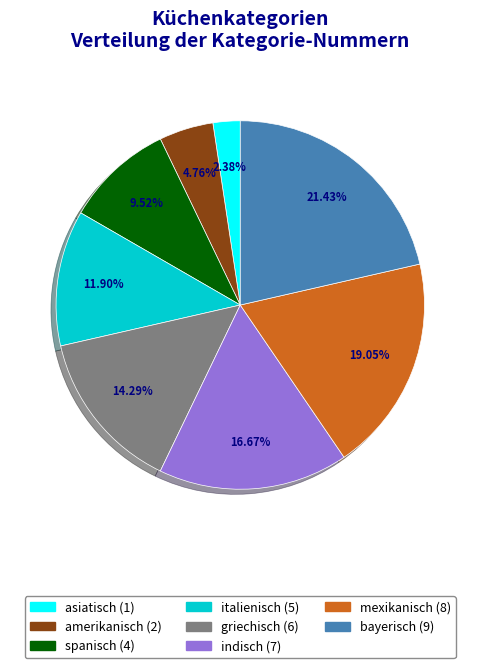

Which slice is the smallest?

asiatisch